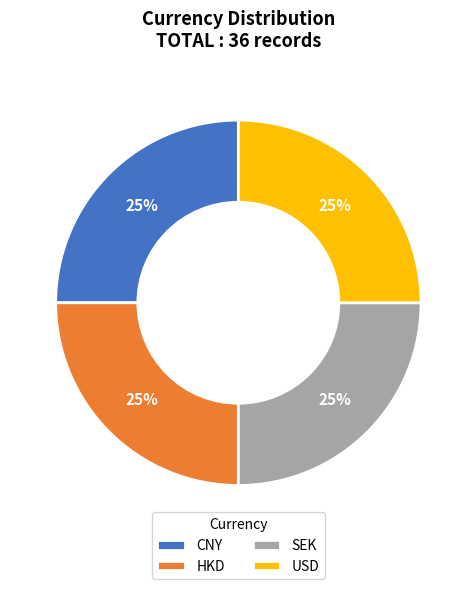

What percentage is the USD slice, to the nearest percent?

25%